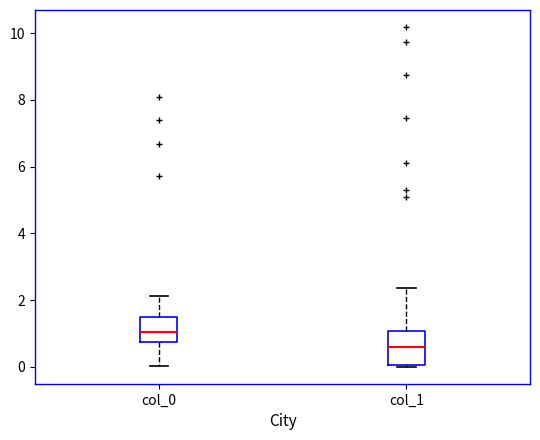

Reading left to right, transcribe this box plot: for each box, give where its median line is, the range the box spans, and where its two whiskers end, as read against the y-axis. The values are not printed on the chart, so give them approximately, as read against the axis.

col_0: median 1.0, box 0.8 to 1.4, whiskers 0.0 to 2.2
col_1: median 0.6, box 0.0 to 1.0, whiskers 0.0 to 2.4